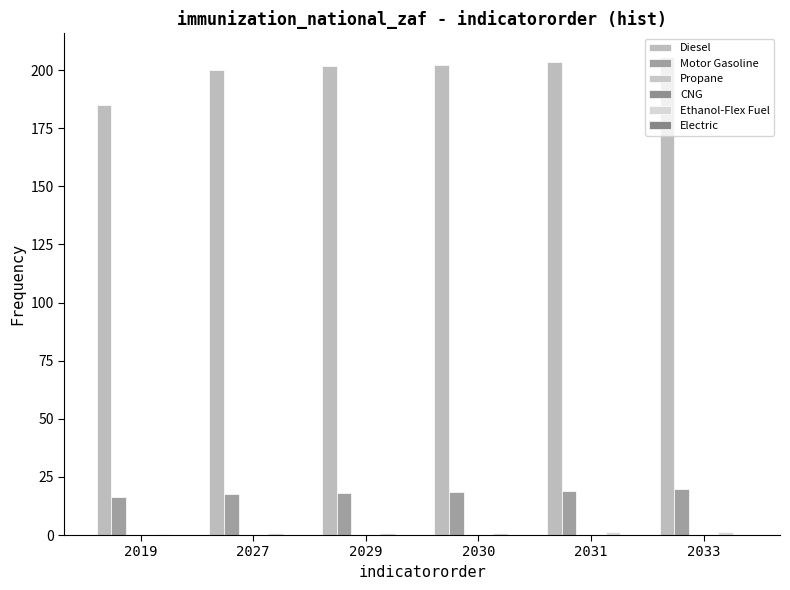

Which category has the lowest value across all series?

2019